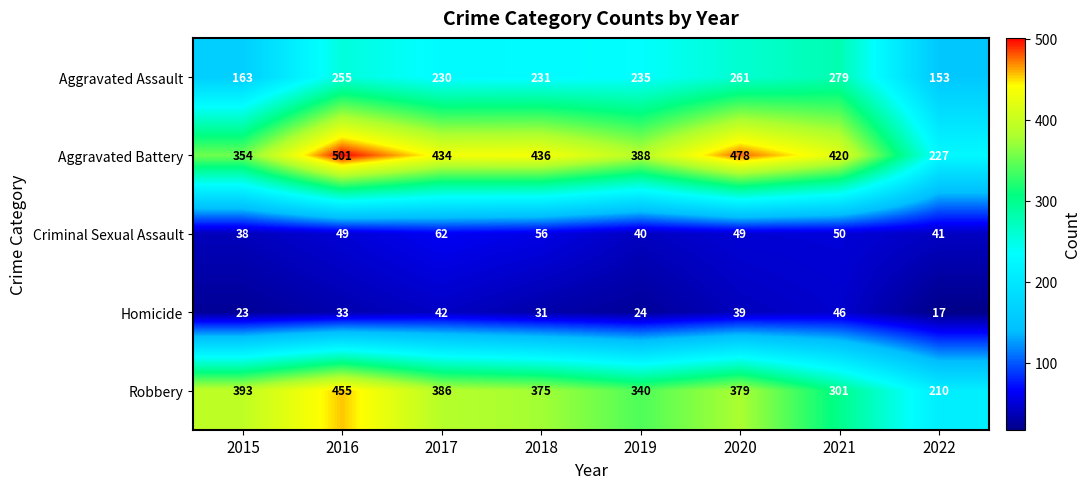

What is the average value of the Aggravated Assault series?

226